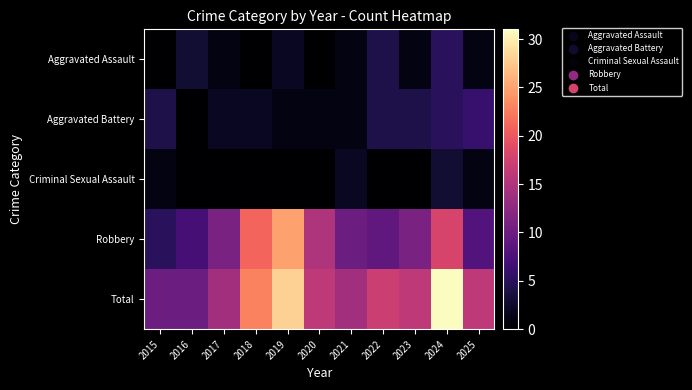

What is the total value across all series at 2024?

62